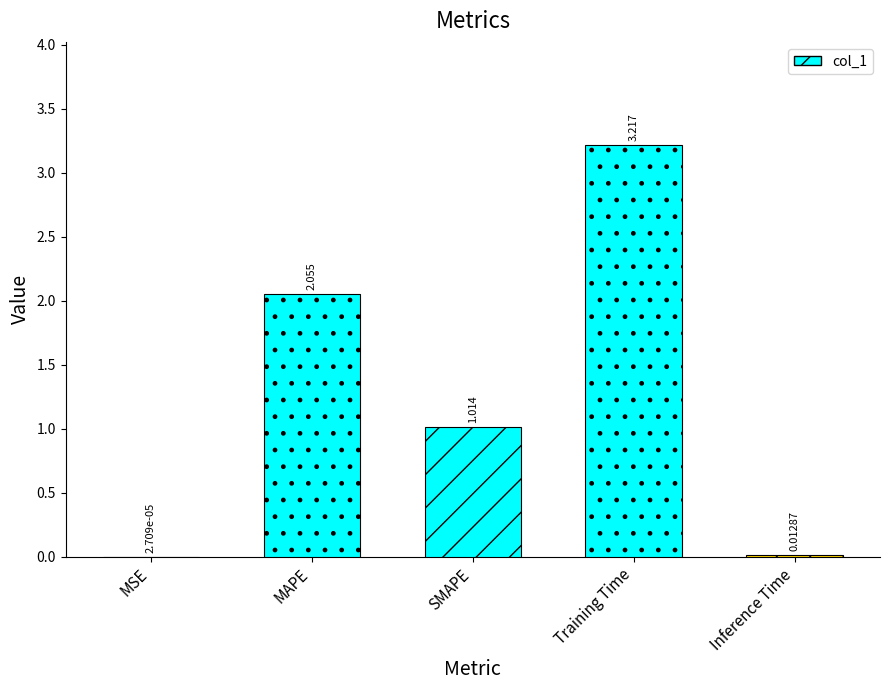

Which label corresponds to the largest value in the chart?

Training Time